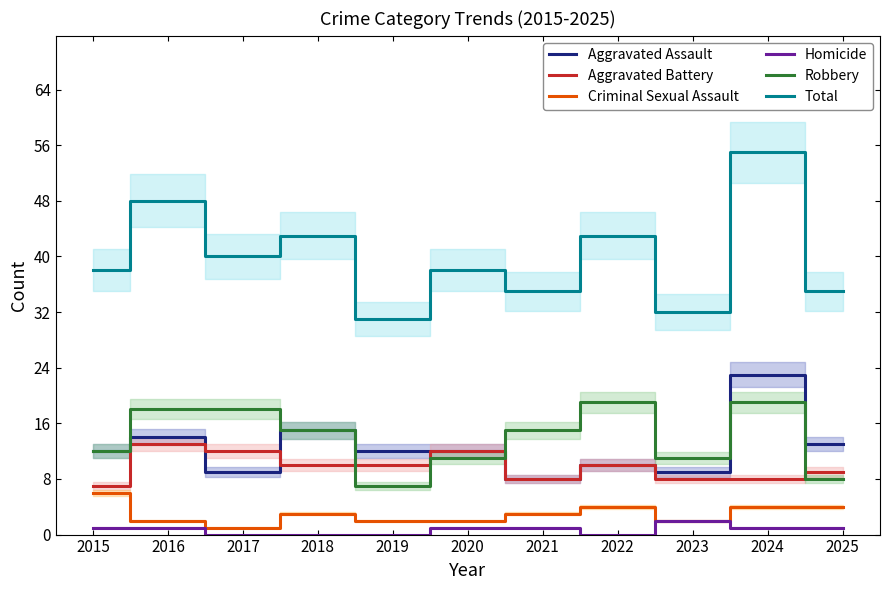

Is the value of Total at 2022 greater than the value of Aggravated Assault at 2025?

Yes